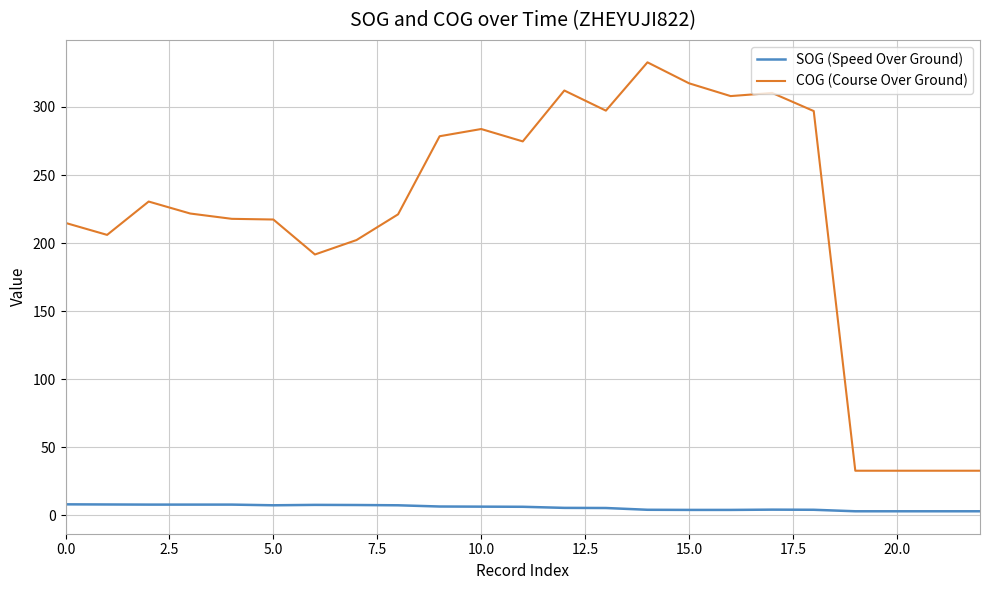

Which series has the largest range (max minus min)?

COG (Course Over Ground)